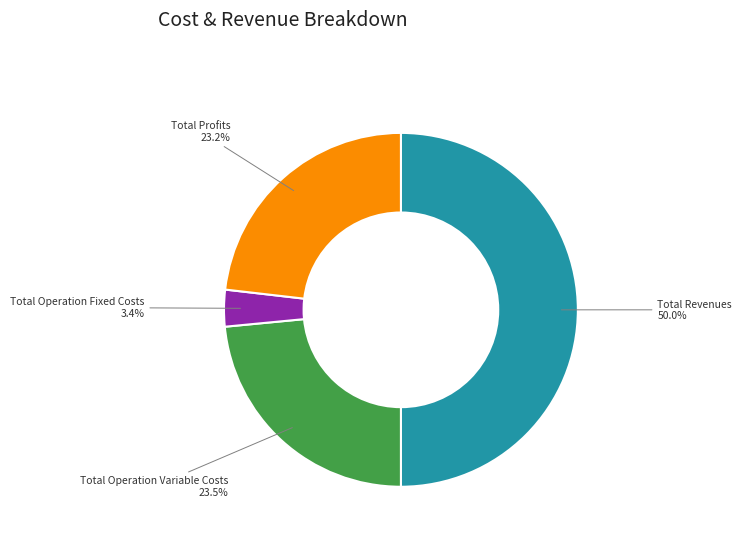

Between Total Operation Fixed Costs and Total Operation Variable Costs, which is larger?

Total Operation Variable Costs